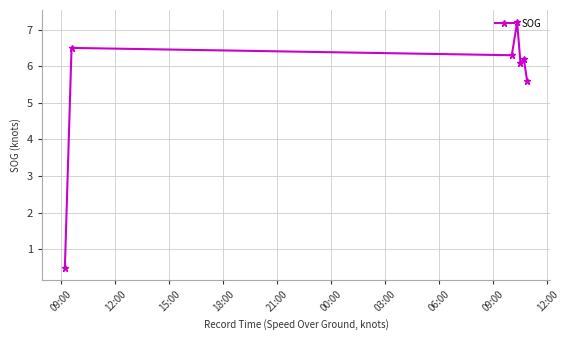

What is the smallest value displayed?

0.5